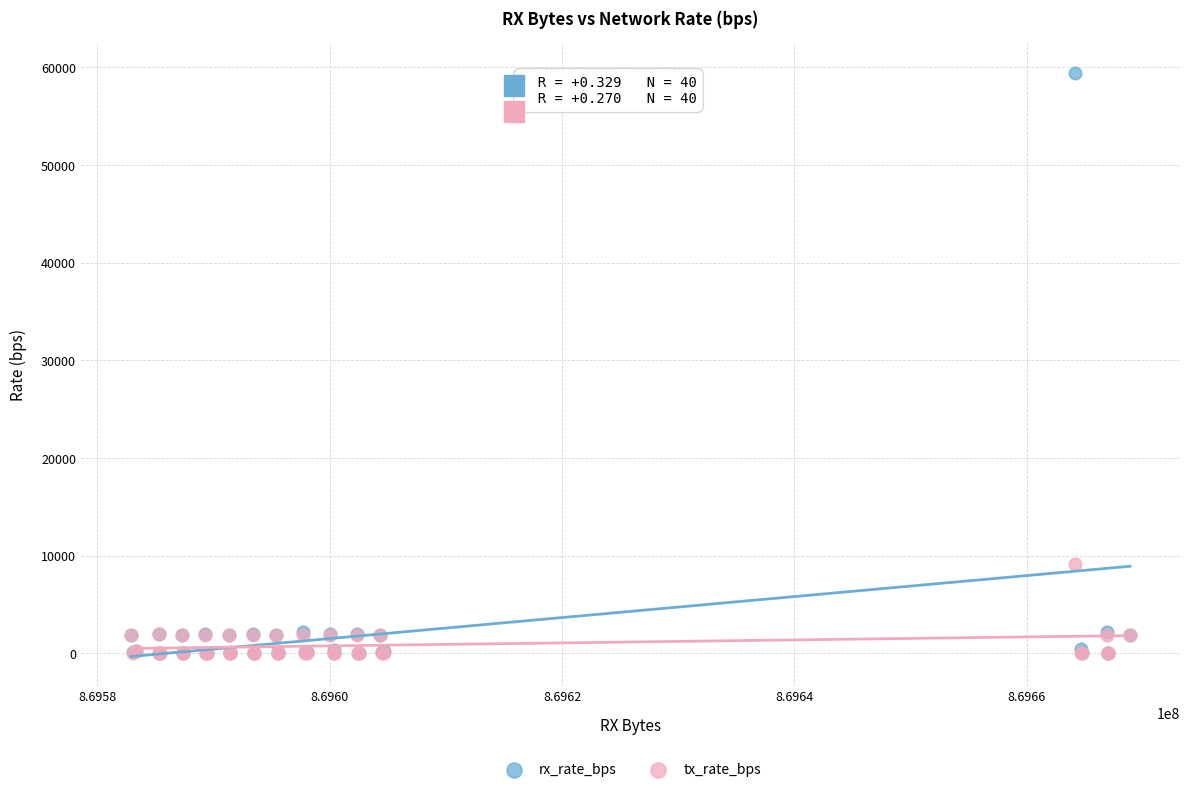

In the rx_rate_bps series, what Y value is closest to 29733?

2149